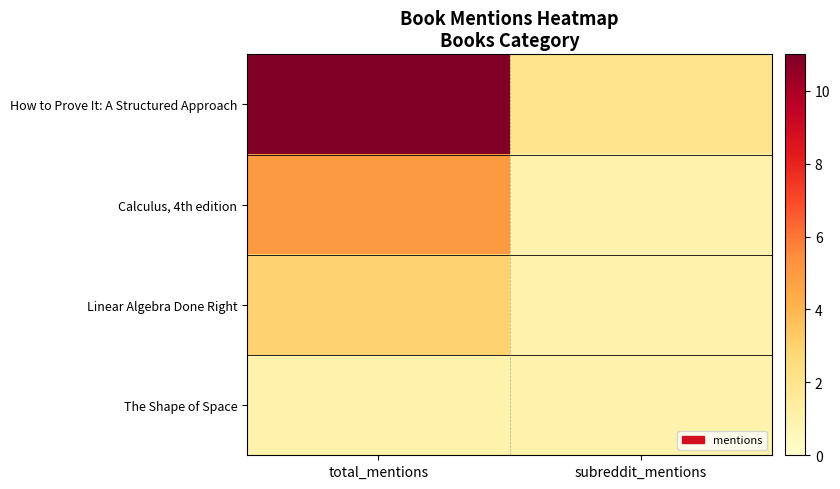

Rank the series at total_mentions from lowest to highest value.

The Shape of Space, Linear Algebra Done Right, Calculus, 4th edition, How to Prove It: A Structured Approach